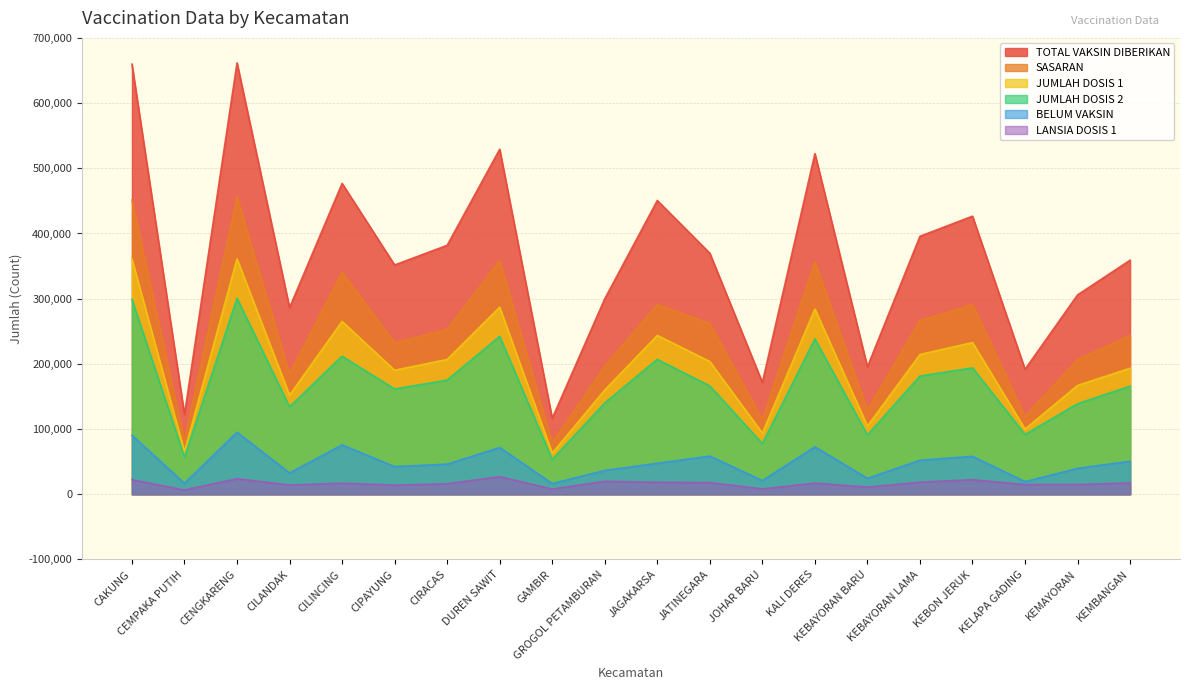

Rank the series by their maximum value, from lowest to highest.

LANSIA DOSIS 1, BELUM VAKSIN, JUMLAH DOSIS 2, JUMLAH DOSIS 1, SASARAN, TOTAL VAKSIN DIBERIKAN